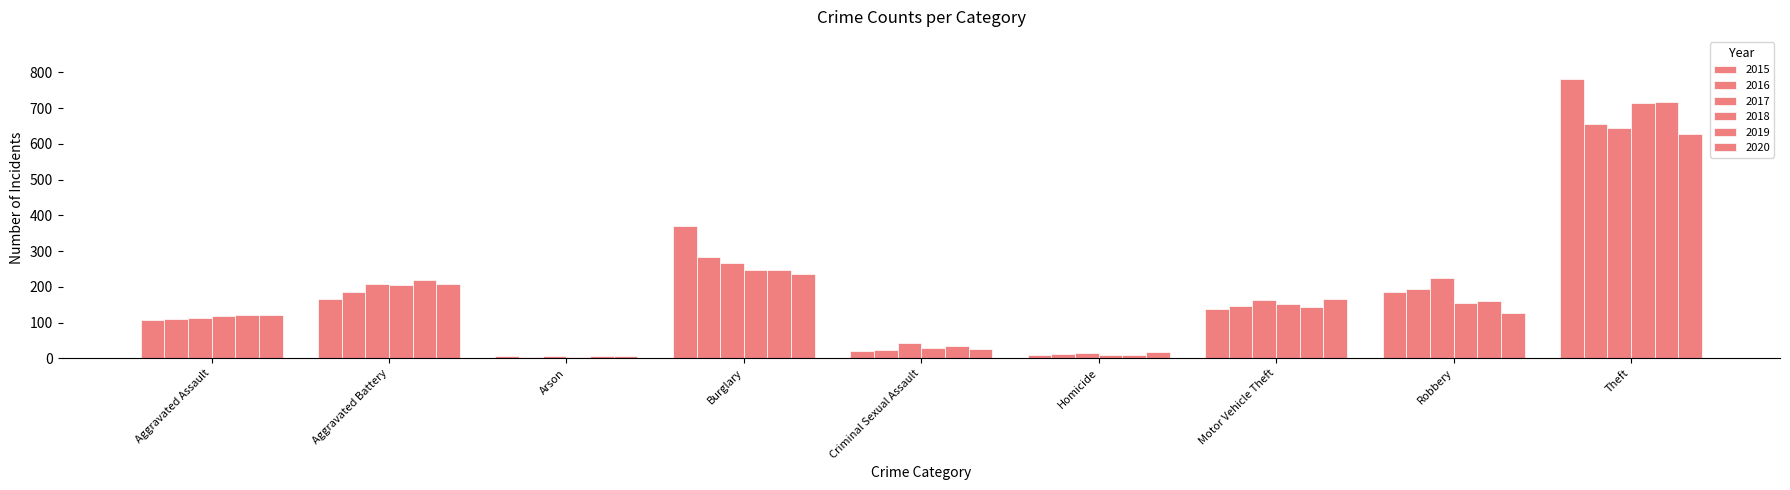

The value of 2020 at Burglary is 237. True or false?

True